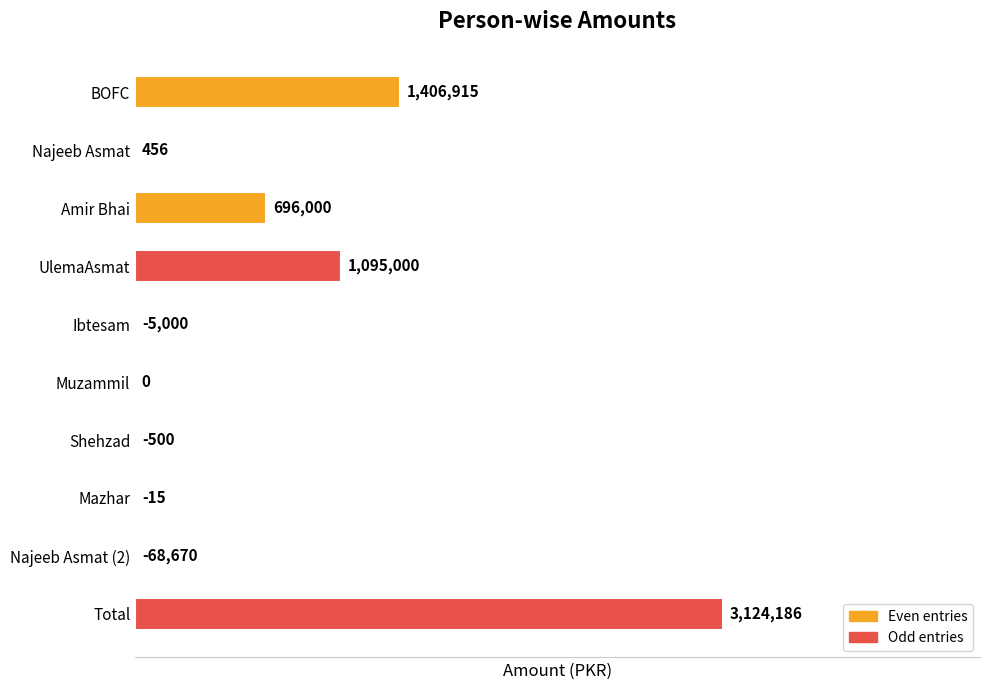

How many values are above zero?

5